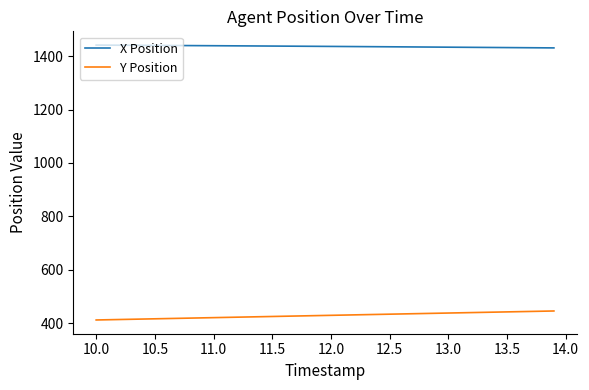

Which series has the largest total across all categories?

X Position